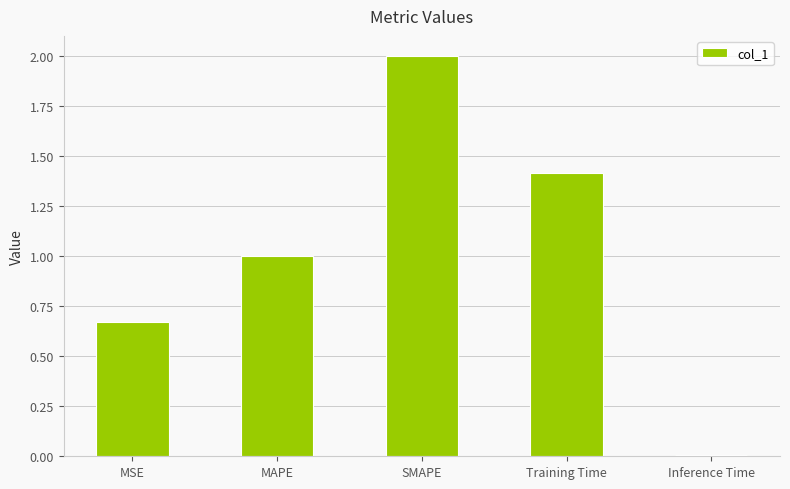

Where is the data nearest to the value 1?

MAPE